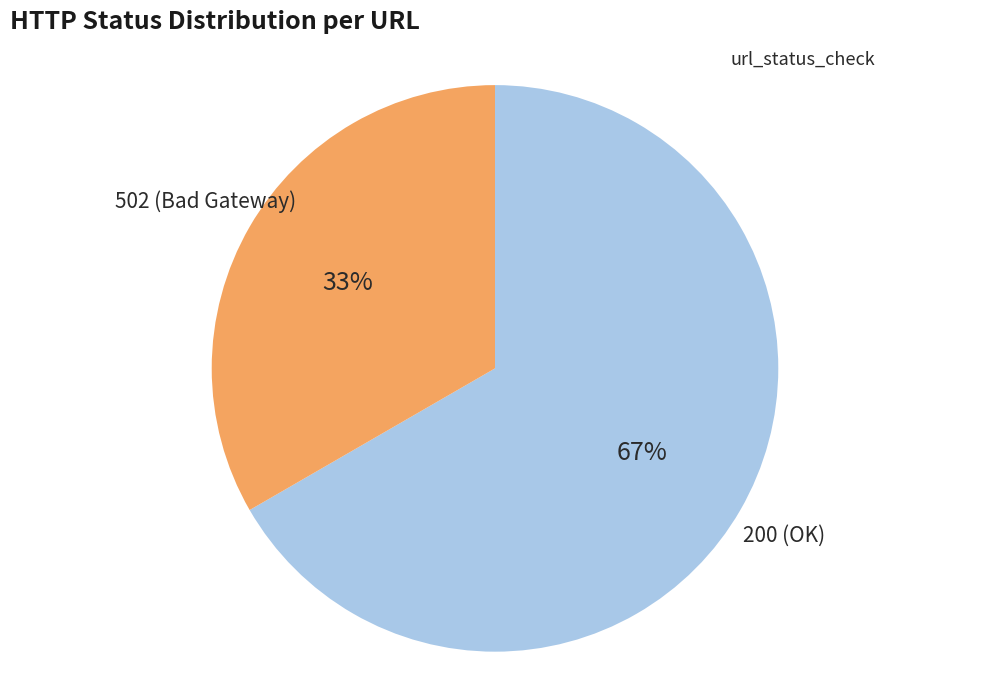

To the nearest percent, what is the average slice percentage?

50%